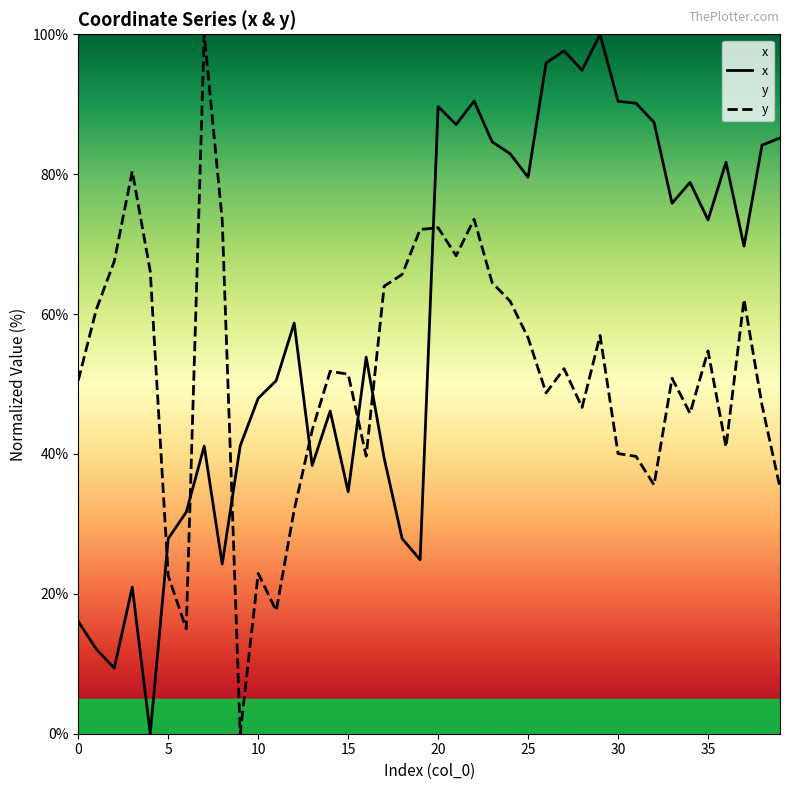

Reading left to right, transcribe all the data shown in this chart.

x: 16.1	12.1	9.4	21.0	0.0	27.9	31.7	41.1	24.3	41.2	48.0	50.5	58.7	38.3	46.1	34.6	53.8	39.4	27.9	24.9	89.7	87.1	90.5	84.6	82.9	79.6	95.9	97.6	94.9	100.0	90.4	90.1	87.4	75.8	78.8	73.5	81.7	69.7	84.1	85.2
y: 50.5	60.6	67.5	80.4	66.1	22.6	15.0	100.0	73.4	0.0	22.9	17.6	32.0	43.4	51.8	51.4	39.7	64.0	65.7	72.1	72.3	68.3	73.6	64.5	61.8	56.6	48.7	52.2	46.7	56.9	40.1	39.6	35.6	50.8	45.8	54.7	41.0	62.1	47.0	35.2